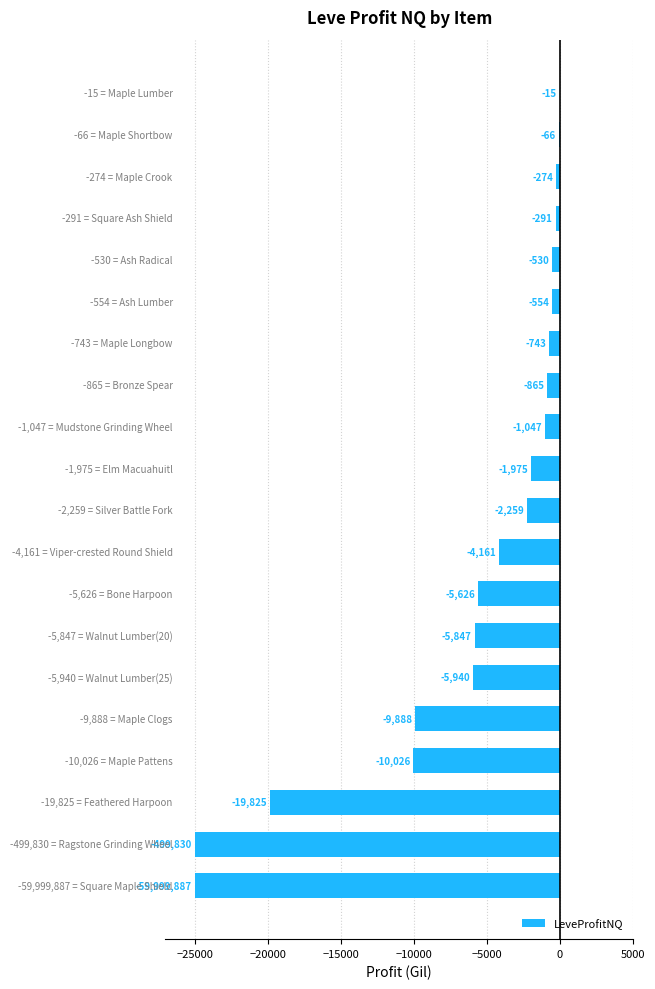

How many data points does each series have?

20